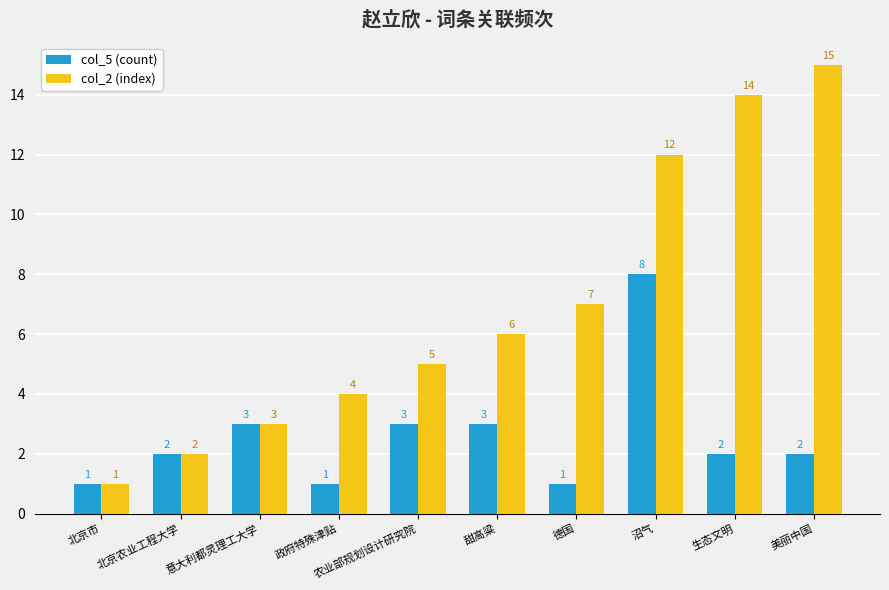

The col_5 (count) series shows 1 at 政府特殊津贴. True or false?

True